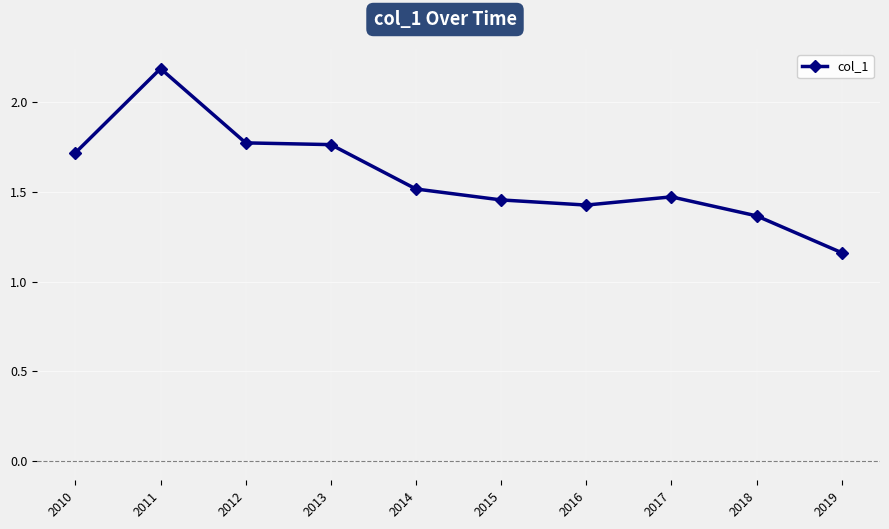

Is it true that the value at 2018 is 0.5?

False